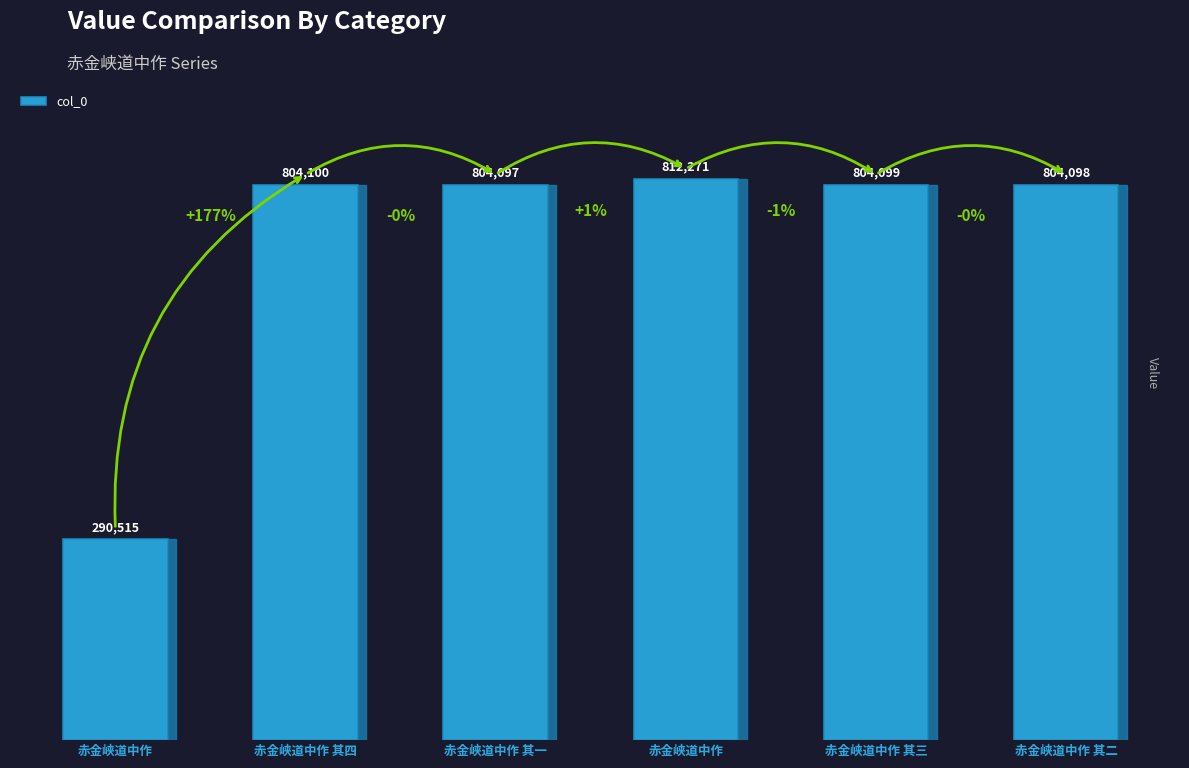

What is the difference between the maximum and minimum values?

521756